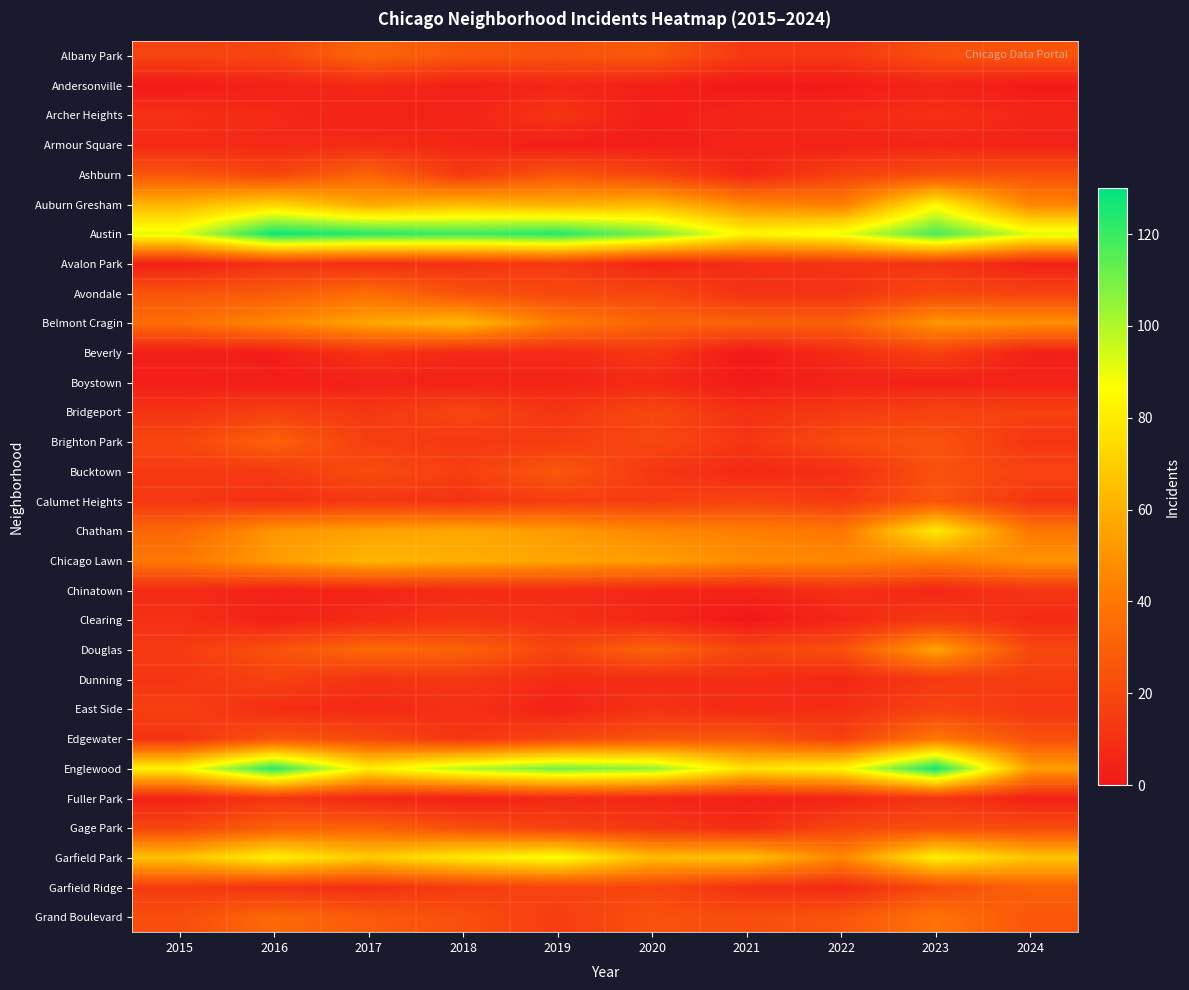

Rank the series by their maximum value, from lowest to highest.

Andersonville, Boystown, Armour Square, Archer Heights, Chinatown, Fuller Park, Avalon Park, Clearing, Beverly, Dunning, East Side, Bridgeport, Calumet Heights, Bucktown, Brighton Park, Gage Park, Garfield Ridge, Albany Park, Ashburn, Avondale, Grand Boulevard, Edgewater, Douglas, Chicago Lawn, Belmont Cragin, Chatham, Auburn Gresham, Garfield Park, Englewood, Austin